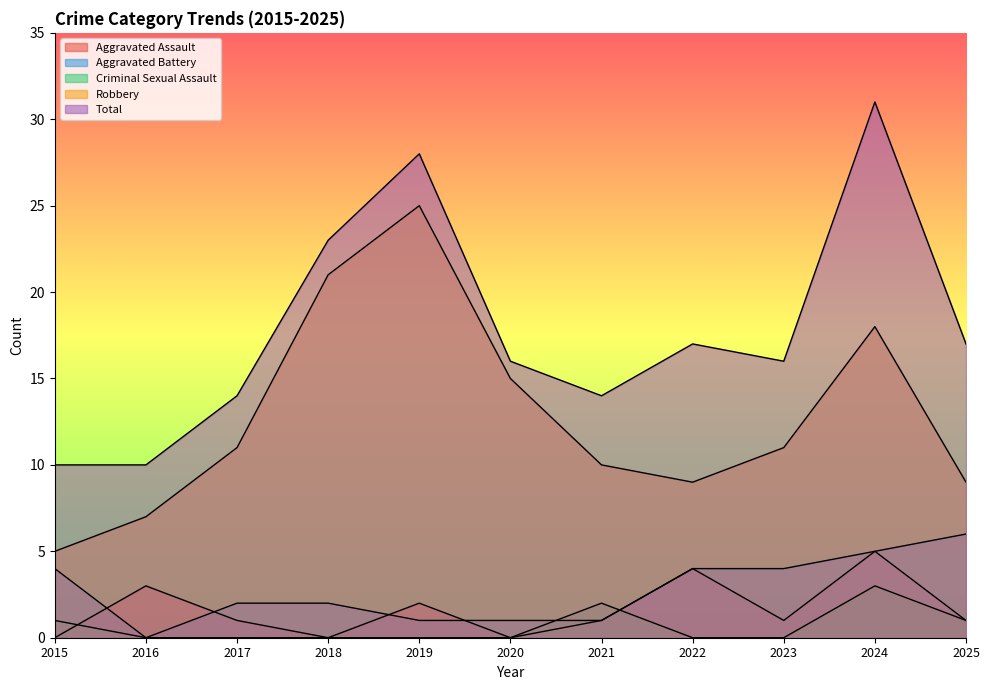

Which label corresponds to the largest value in the chart?

2024